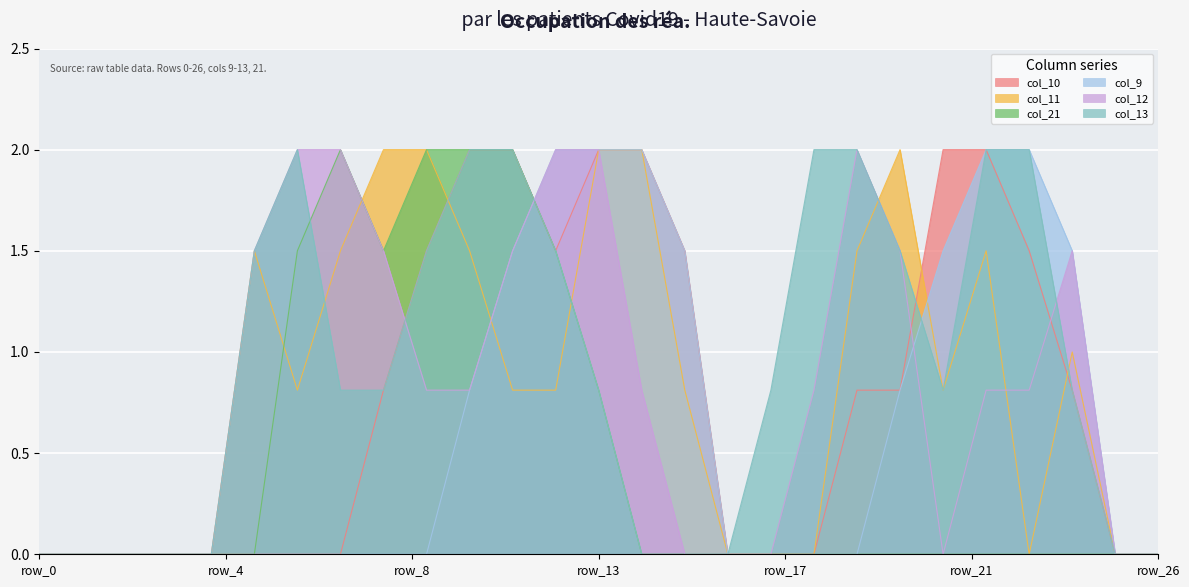

Is it true that col_11 equals -0.9 at row_3?

False